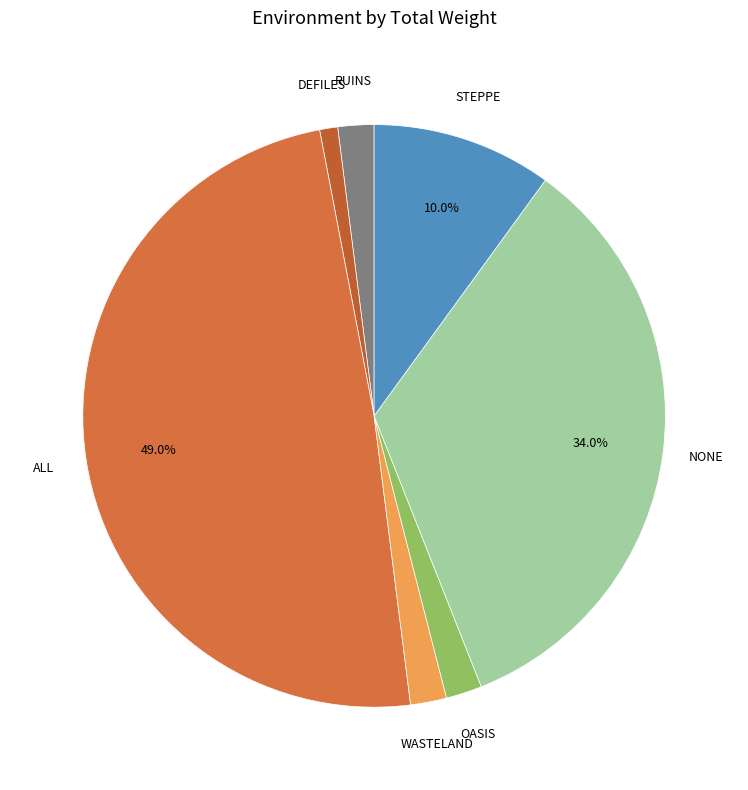

How many slices are in this pie chart?

7